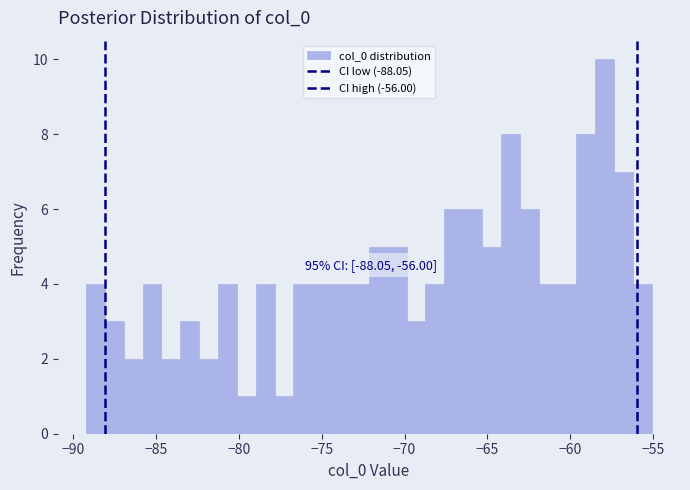

Around what value on the x-axis is the tallest bar? Give the approximate position of its centre, as read against the axis.

-58.0